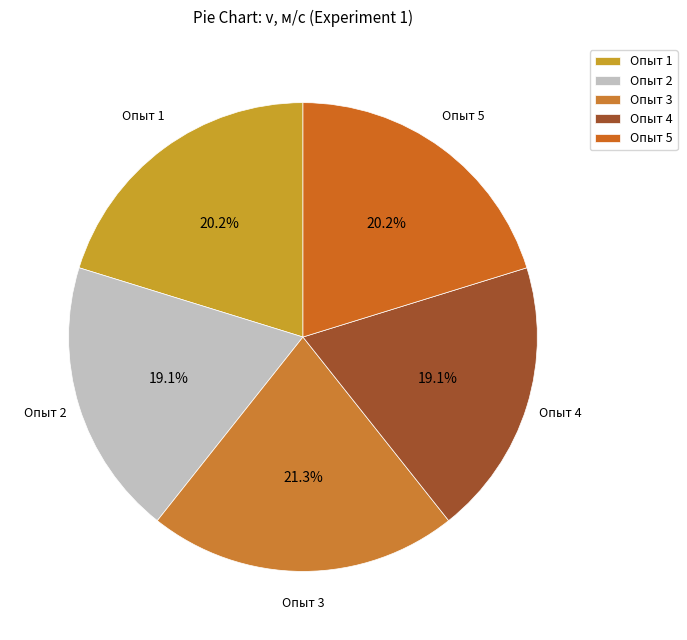

Count the number of slices in the pie.

5